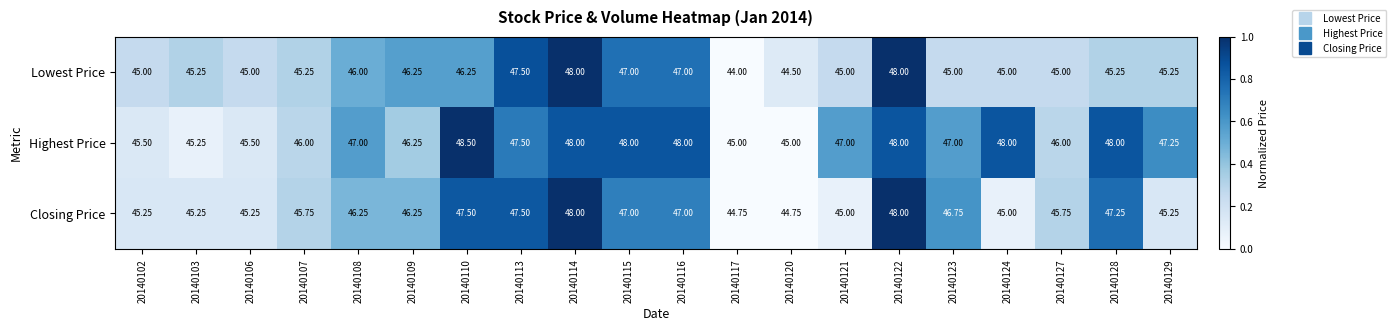

What is the greatest value displayed?

48.5